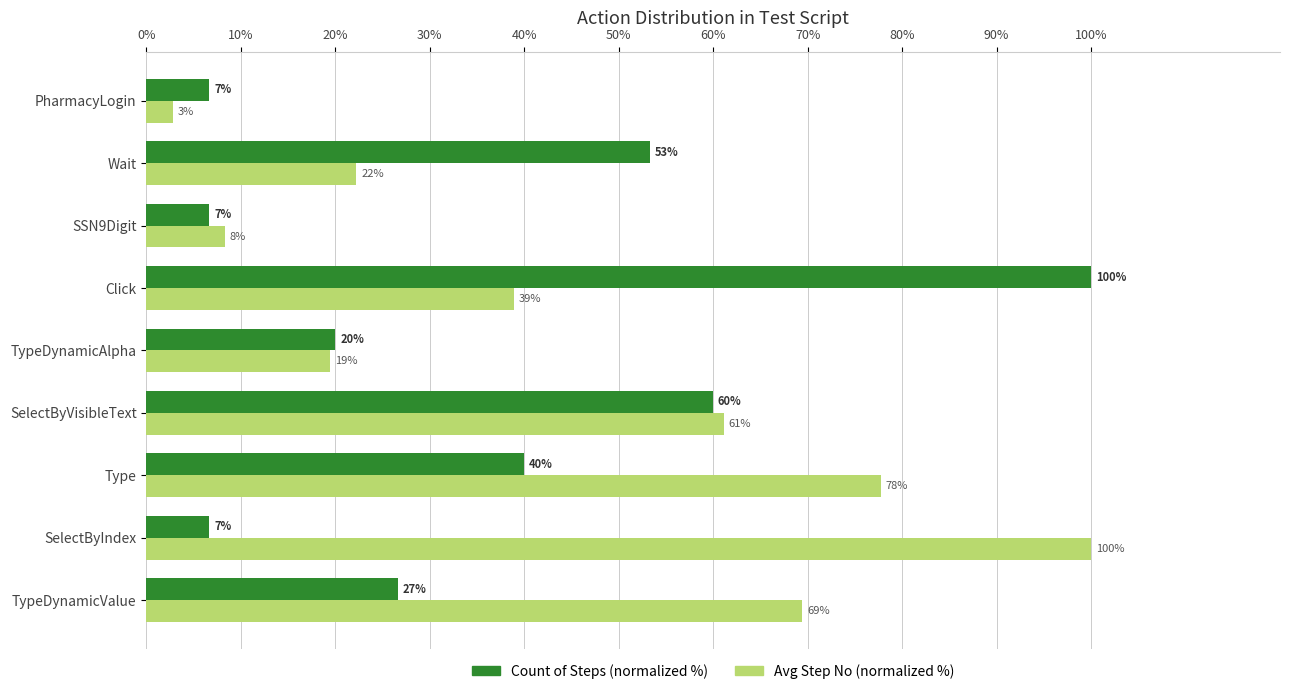

What are all the series names shown in the legend?

Count of Steps (normalized %), Avg Step No (normalized %)